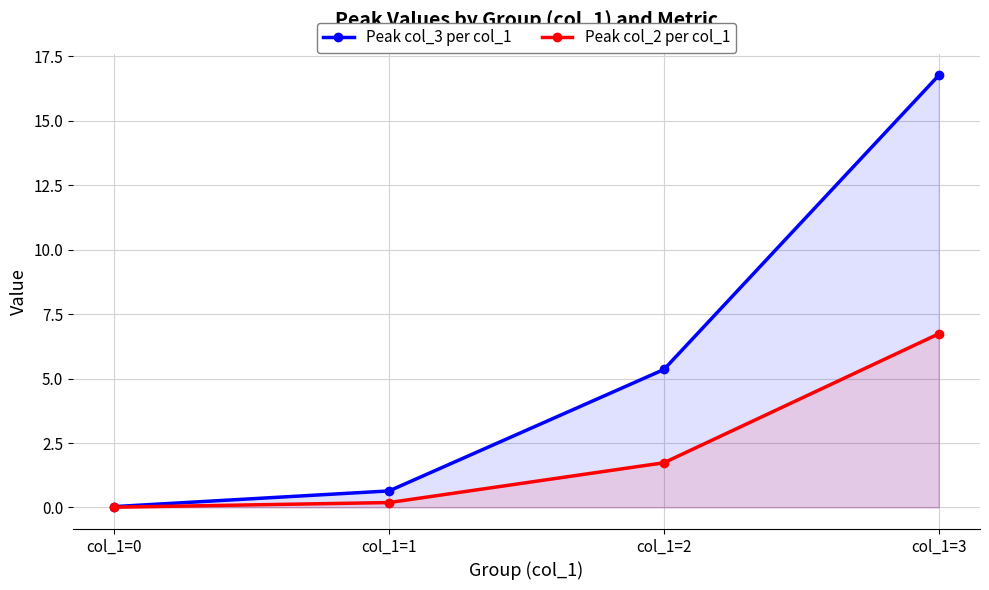

Between col_1=2 and col_1=3, which series saw the biggest shift?

Peak col_3 per col_1